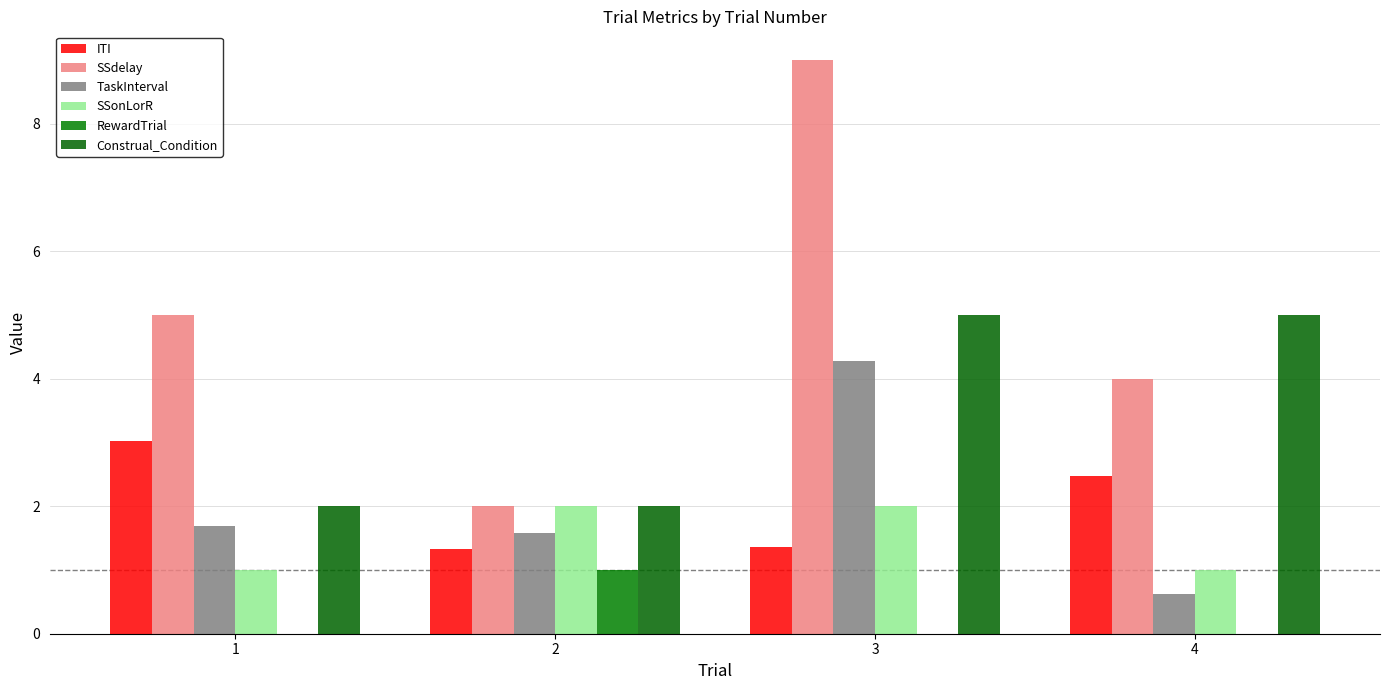

The Construal_Condition series shows 2.2 at 4. True or false?

False